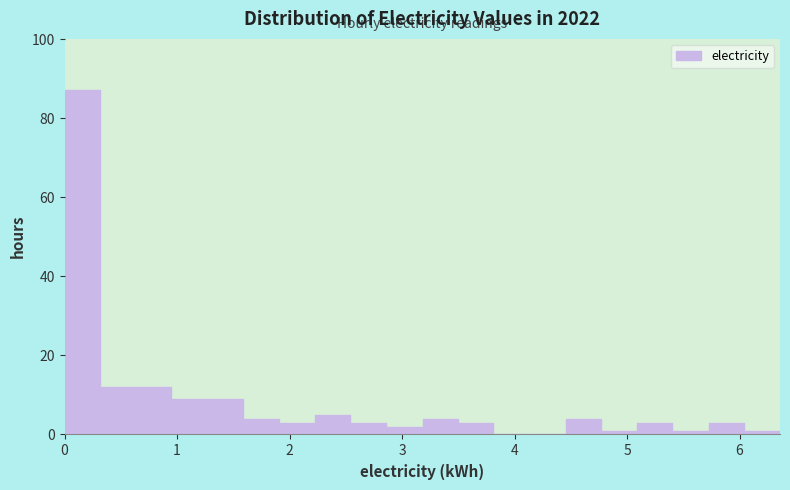

Around what value on the x-axis is the tallest bar? Give the approximate position of its centre, as read against the axis.

0.2